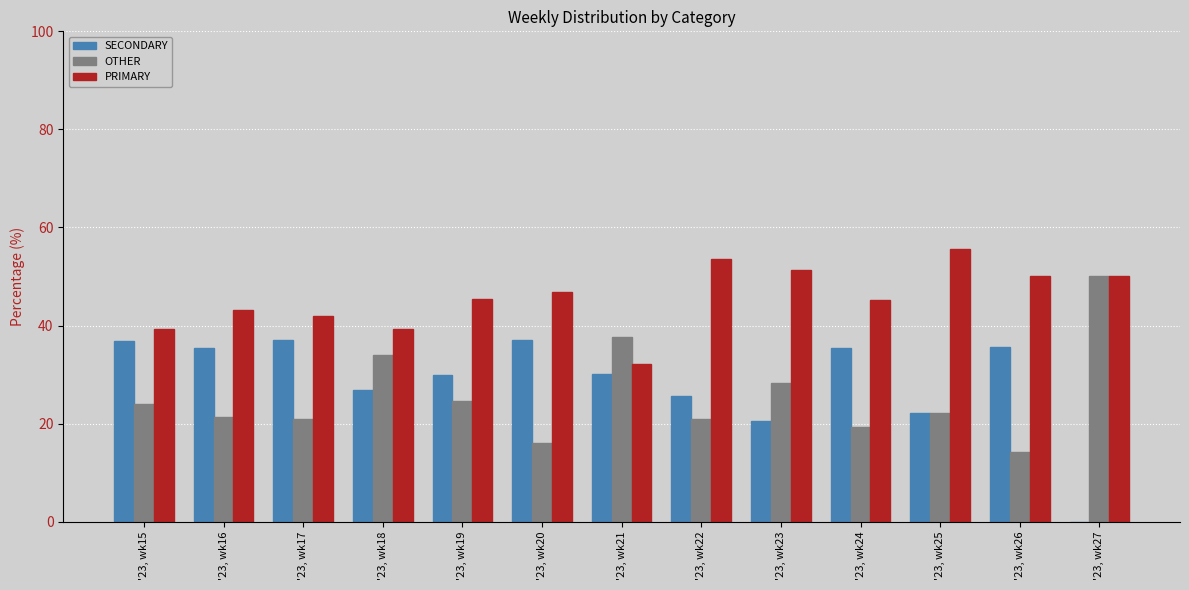

What is the spread (max minus min) of values at '23, wk19?

20.8